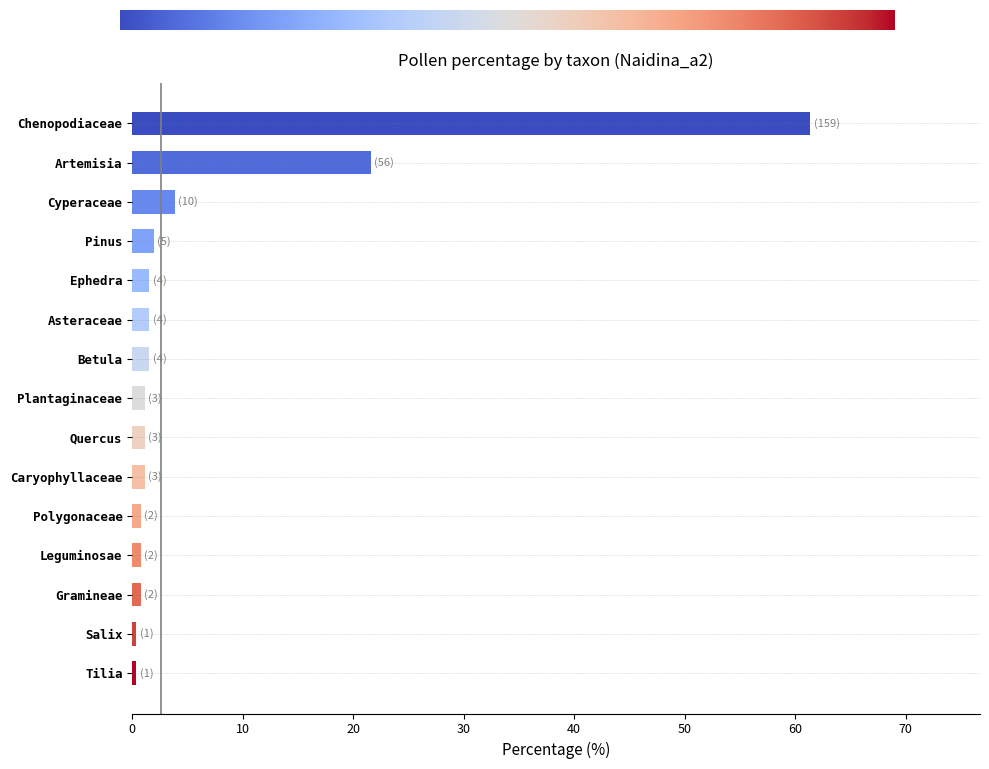

Are the bars grouped side by side (vs. stacked)?

No